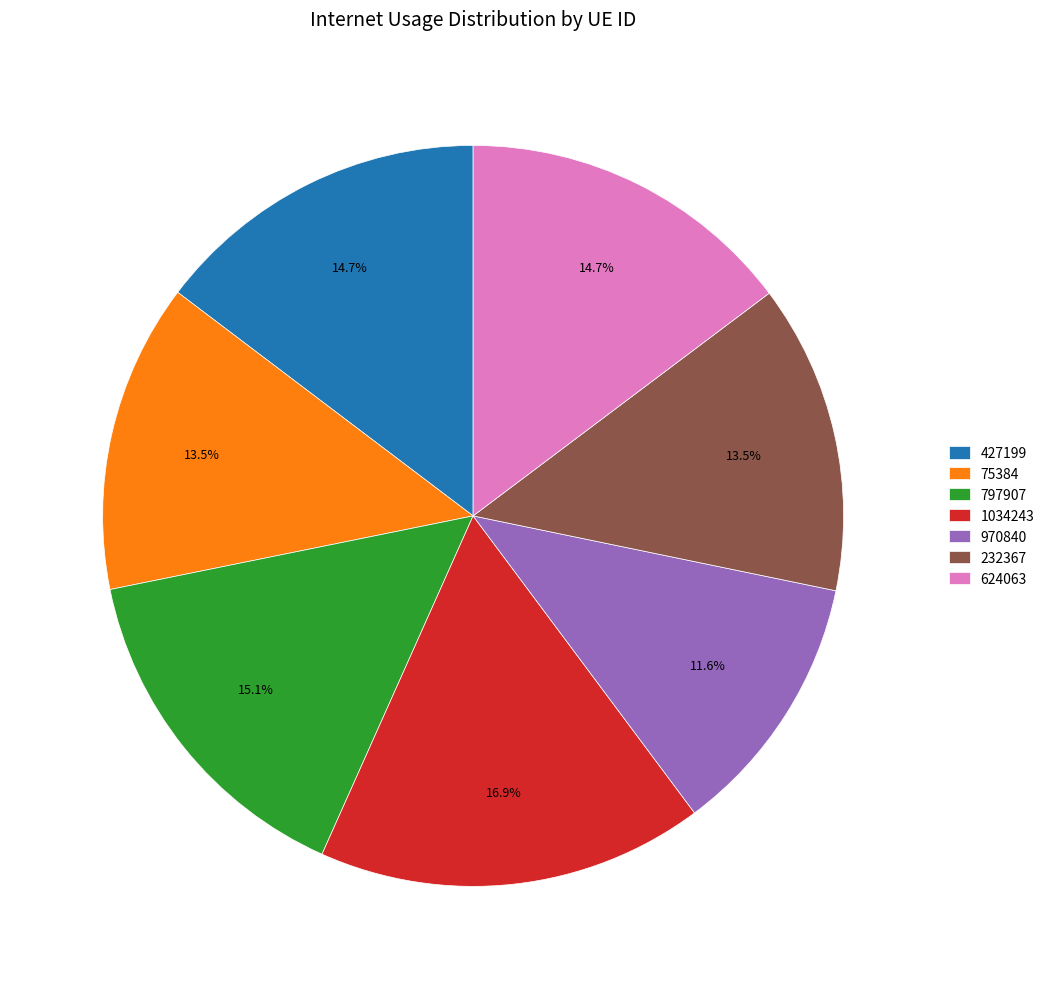

Count the number of slices in the pie.

7